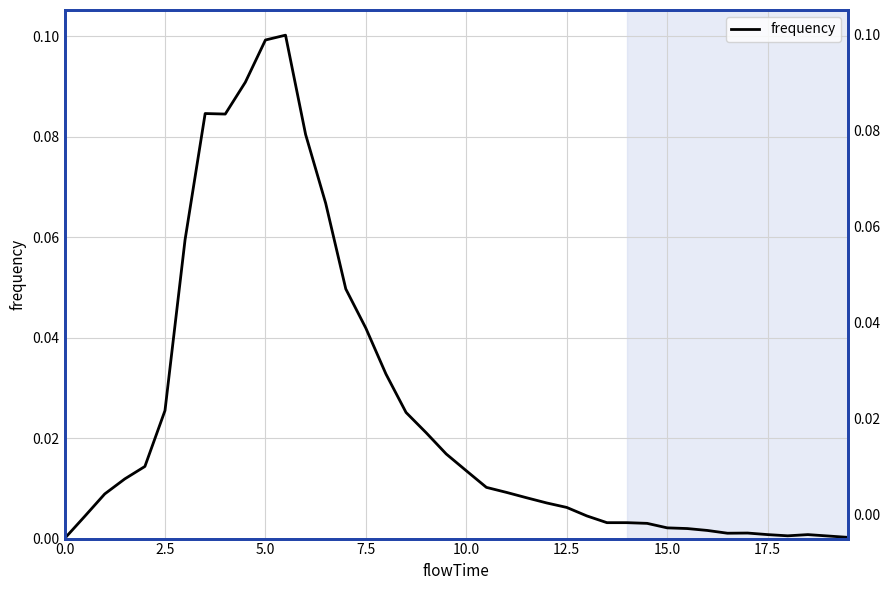

Reading left to right, what are all the values shown in this chart?

0.0	0.0	0.0	0.0	0.0	0.0	0.1	0.1	0.1	0.1	0.1	0.1	0.1	0.1	0.0	0.0	0.0	0.0	0.0	0.0	0.0	0.0	0.0	0.0	0.0	0.0	0.0	0.0	0.0	0.0	0.0	0.0	0.0	0.0	0.0	0.0	0.0	0.0	0.0	0.0